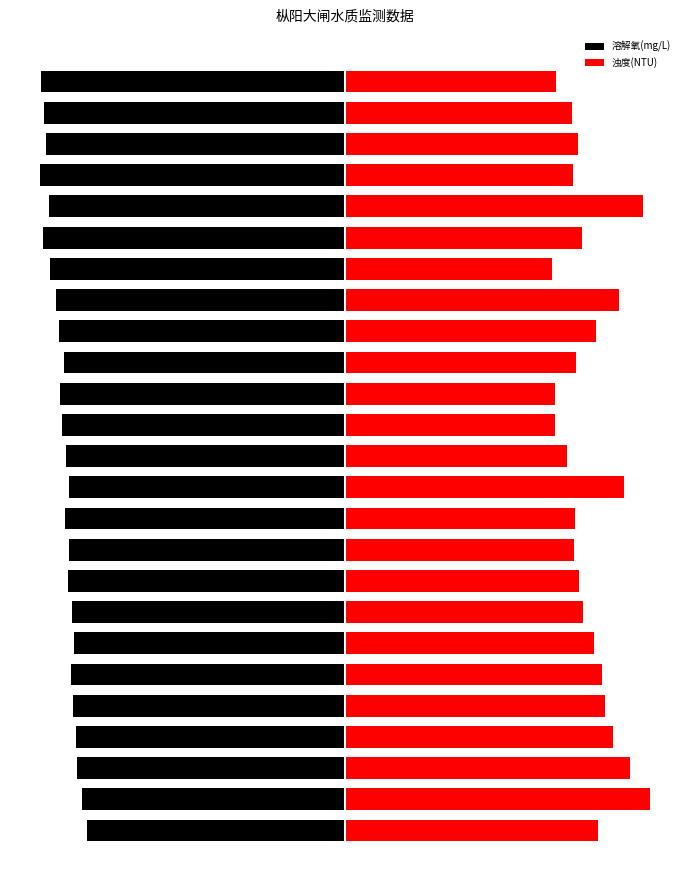

Rank the series by their average value, from lowest to highest.

溶解氧(mg/L), 浊度(NTU)